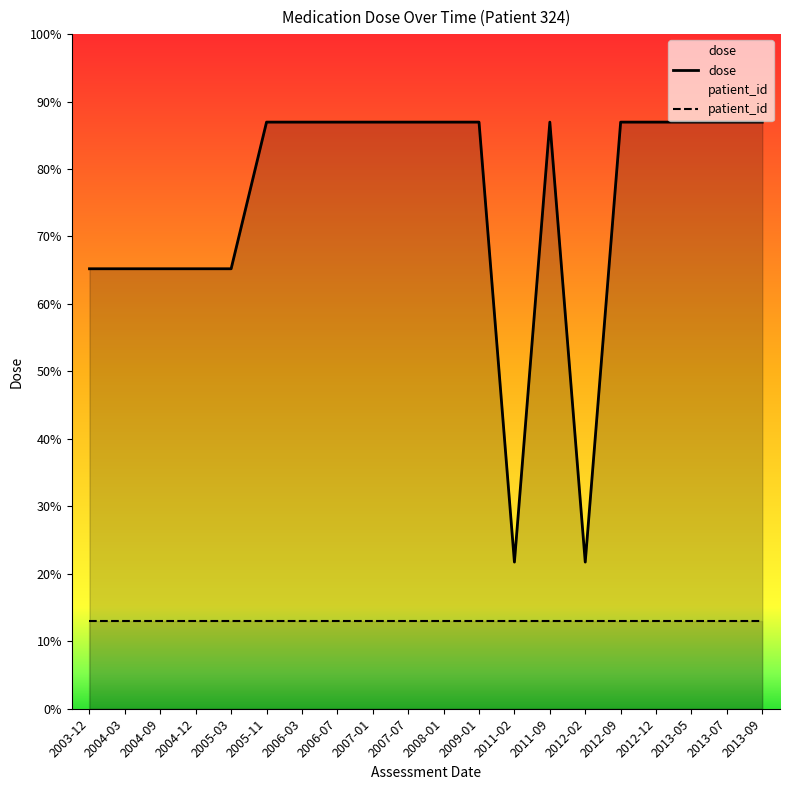

True or false: patient_id and dose cross at least once.

False